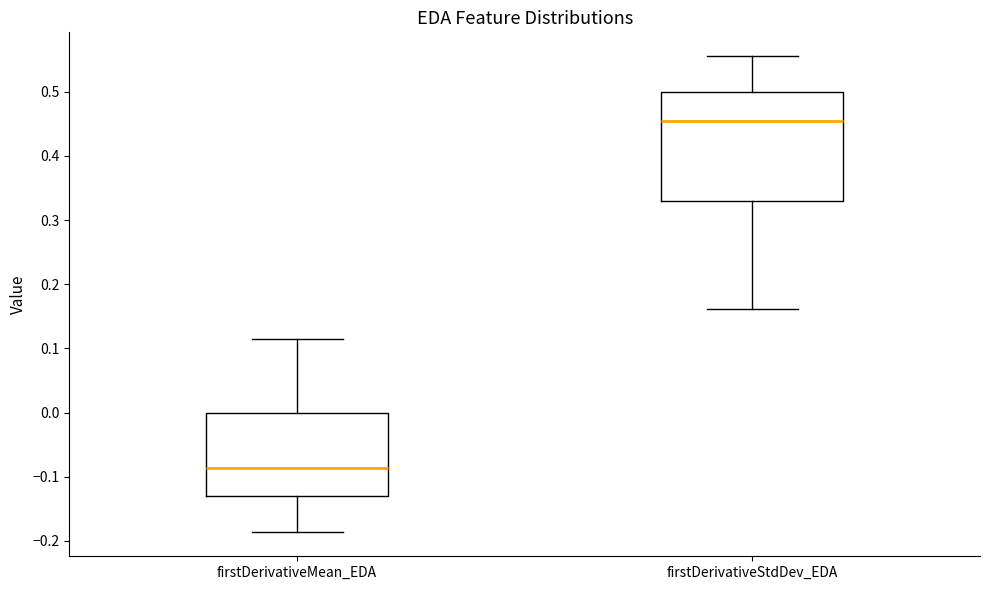

Where is the upper edge of the box for firstDerivativeMean_EDA on the y-axis? The values are not printed on the chart, so give them approximately, as read against the axis.

0.00